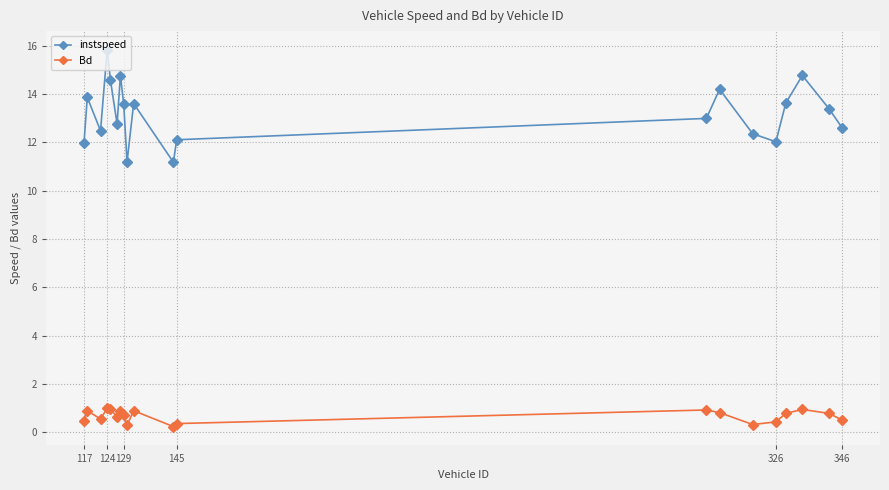

What is the value of the instspeed point at the 3rd from the left?

12.5